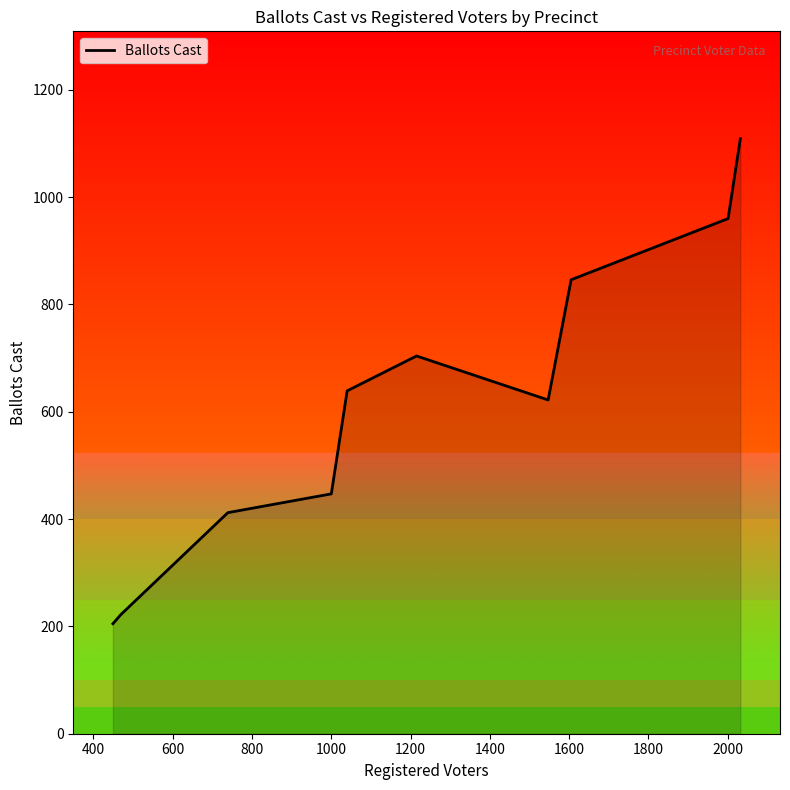

What is the average value?

617